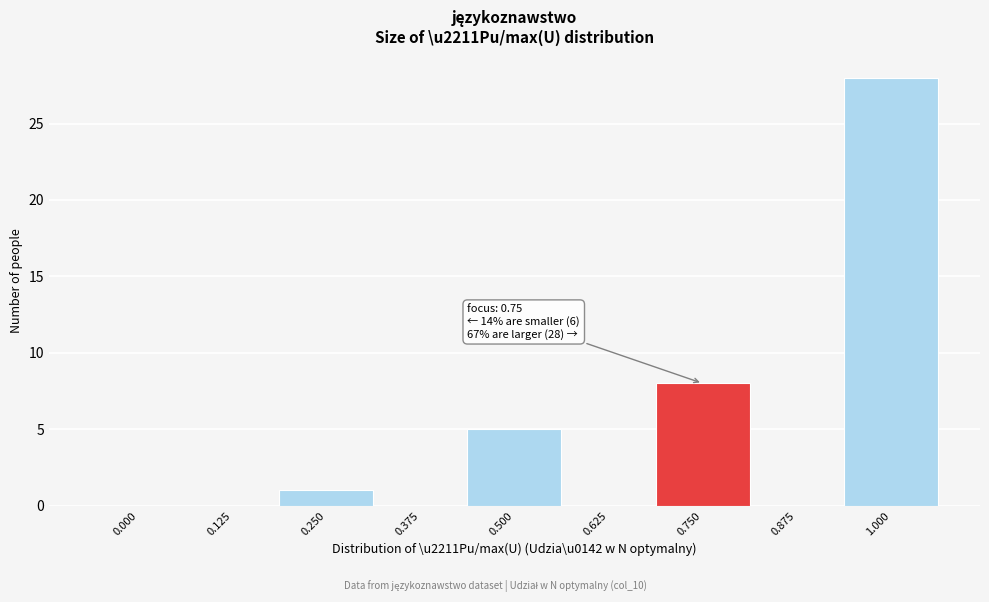

Reading left to right, extract all data points from this chart.

0.000=0	0.125=0	0.250=1	0.375=0	0.500=5	0.625=0	0.750=8	0.875=0	1.000=28